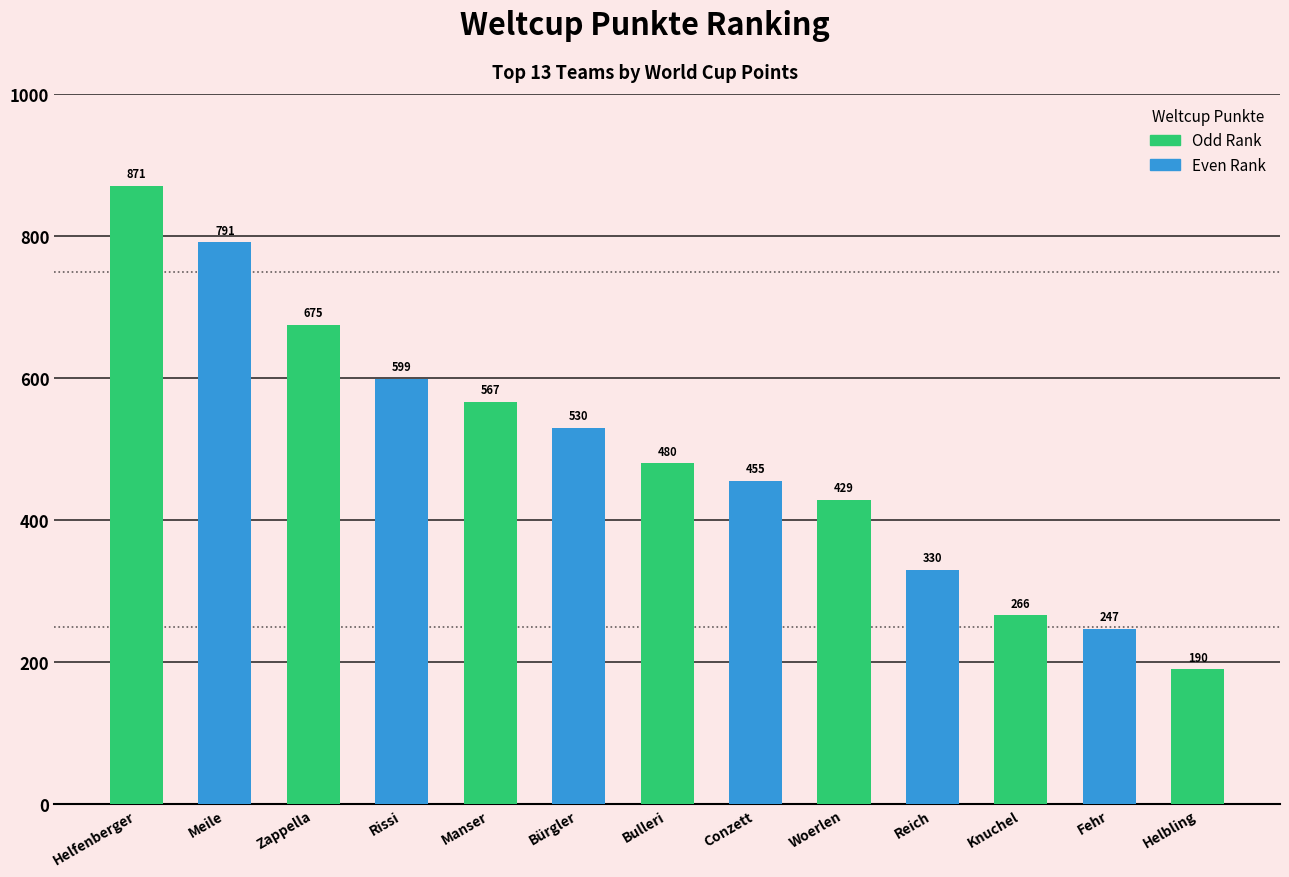

True or false: the data shows 871 at Helfenberger.

True